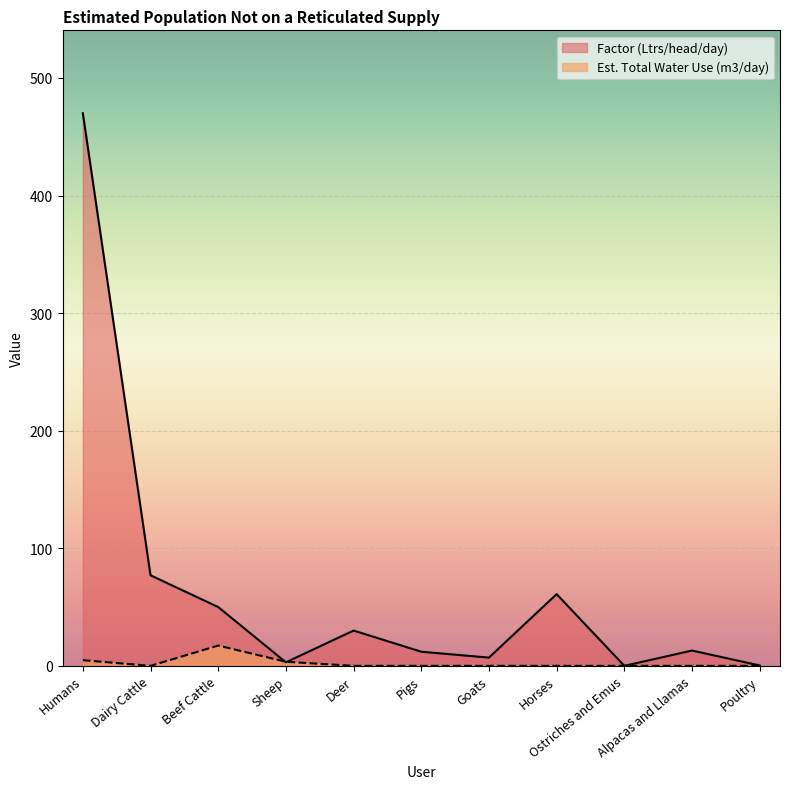

What is the maximum value for Est. Total Water Use (m3/day)?

17.2